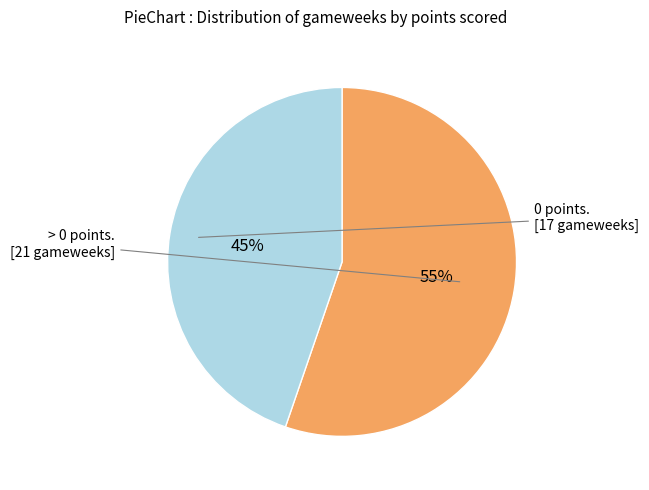

Is there any slice that represents more than half of the pie?

Yes